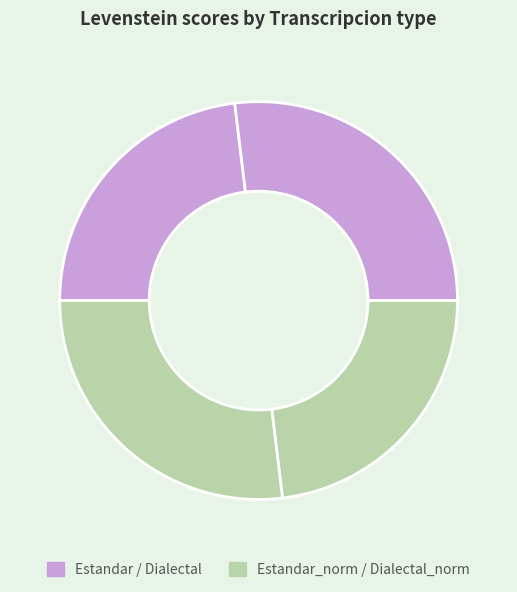

How many segments does this pie chart have?

4